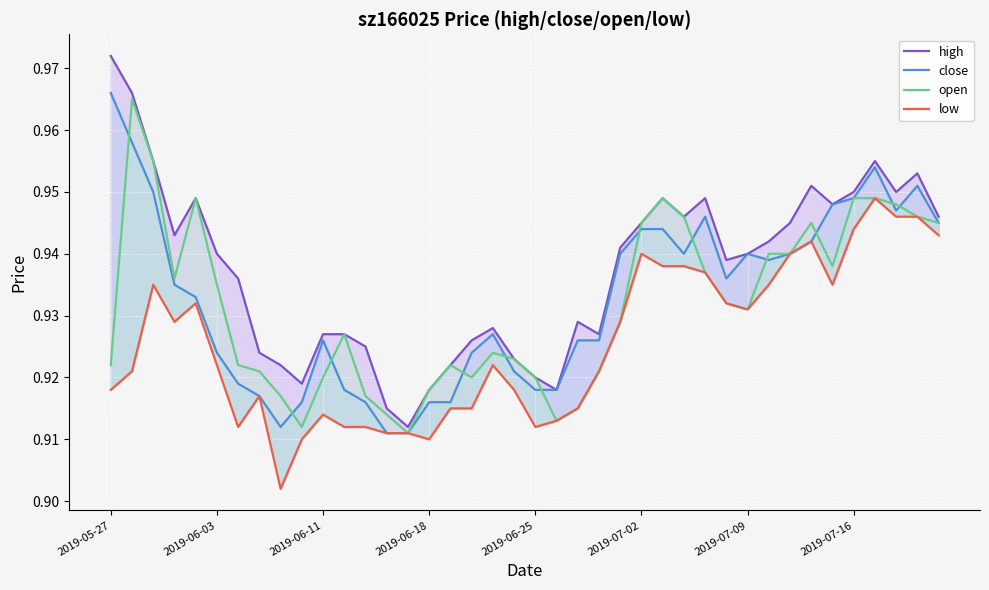

How many distinct data groups are displayed?

4